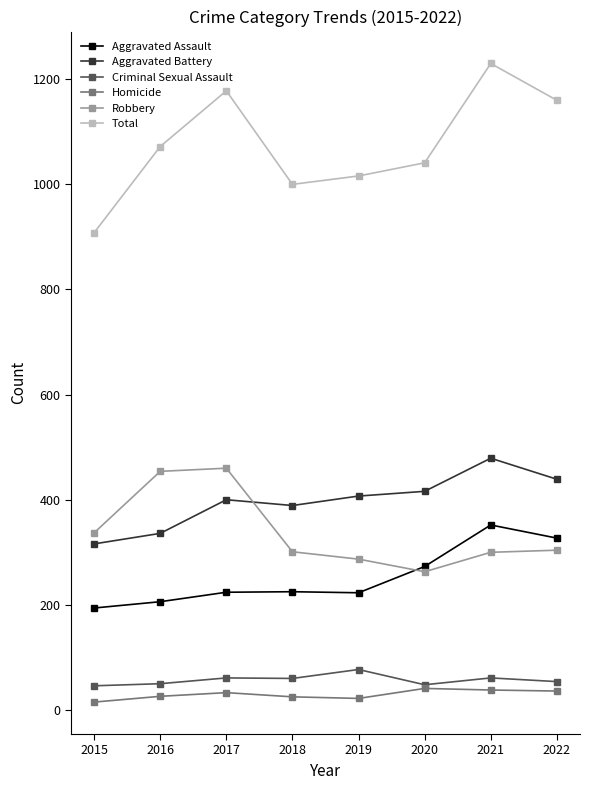

True or false: Criminal Sexual Assault has more than 0 points higher than both neighbors.

True